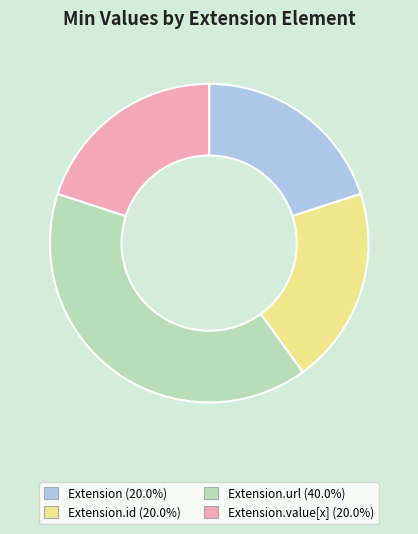

Count the number of slices in the pie.

4